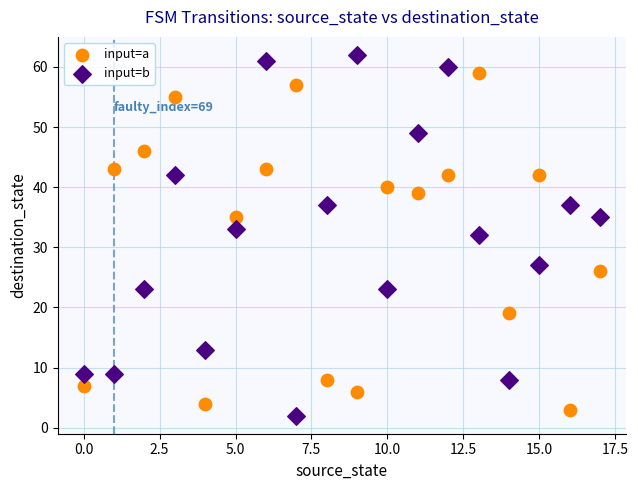

In the input=a series, what Y value is closest to 31?

35